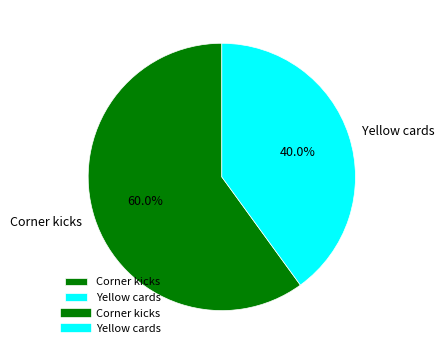

The Yellow cards slice represents 31% of the pie. True or false?

False